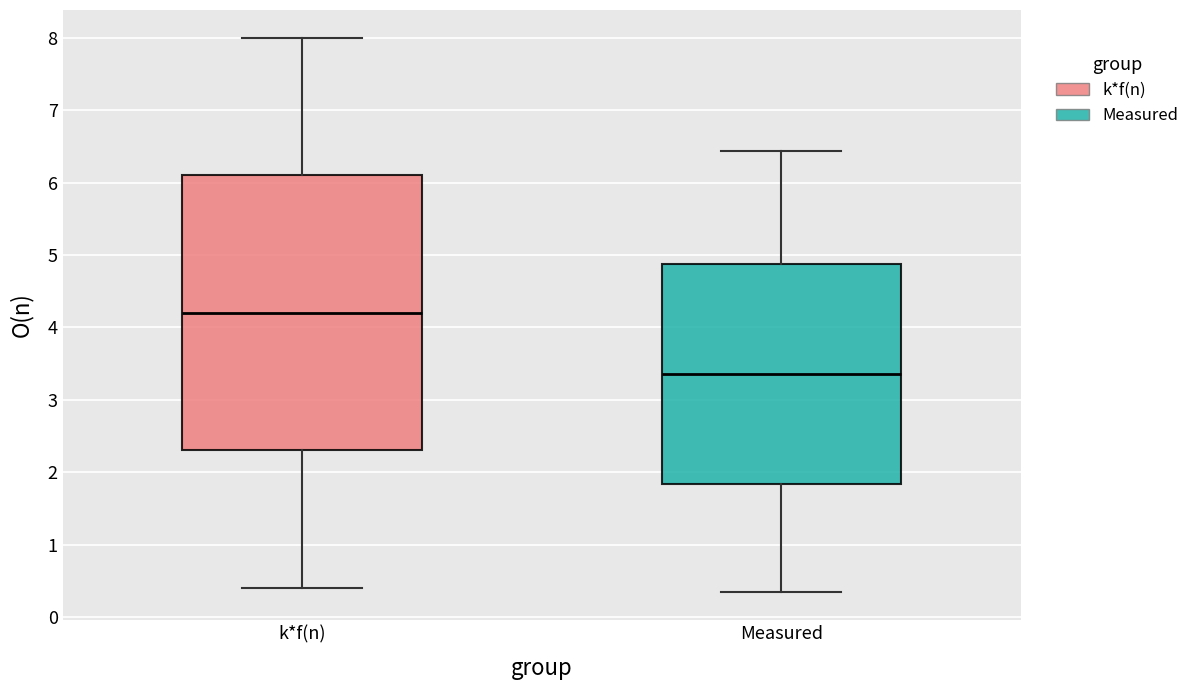

Where does the median line of the box for Measured sit on the y-axis? The values are not printed on the chart, so give them approximately, as read against the axis.

3.4